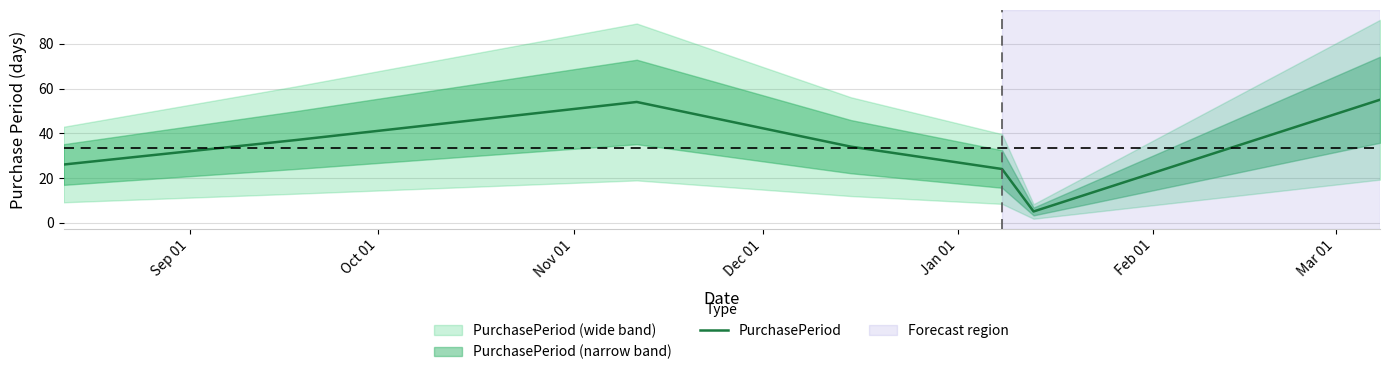

What is the highest value of the PurchasePeriod series?

55